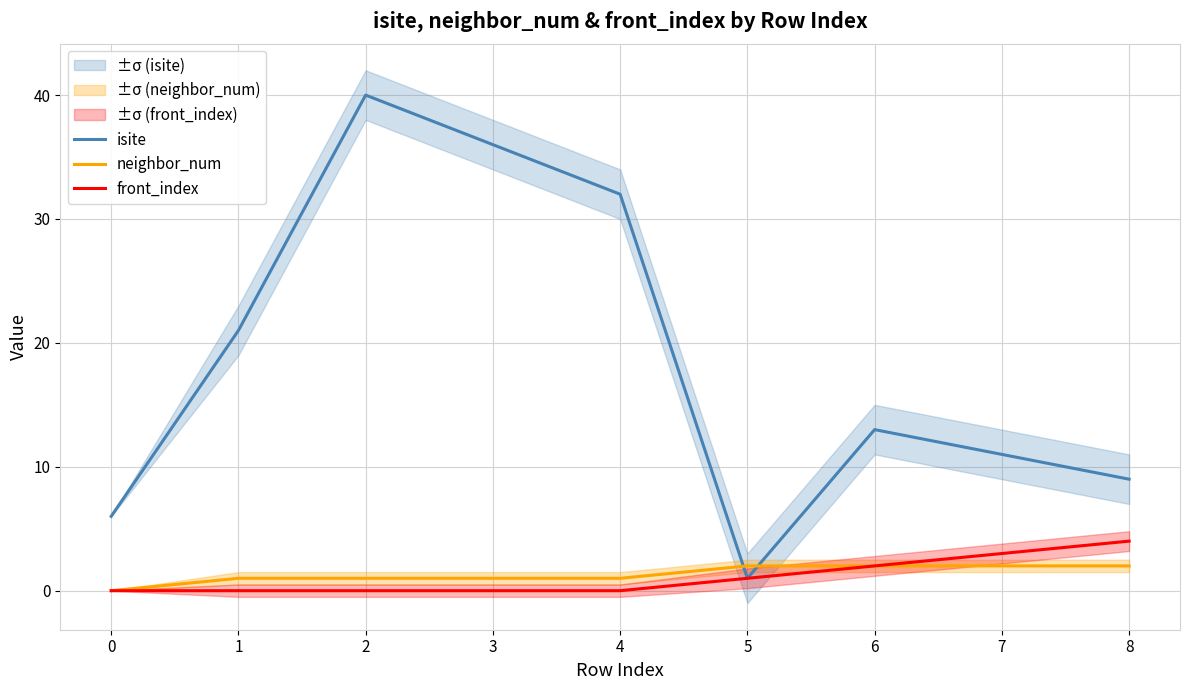

What is the total value across all series at 8?

15